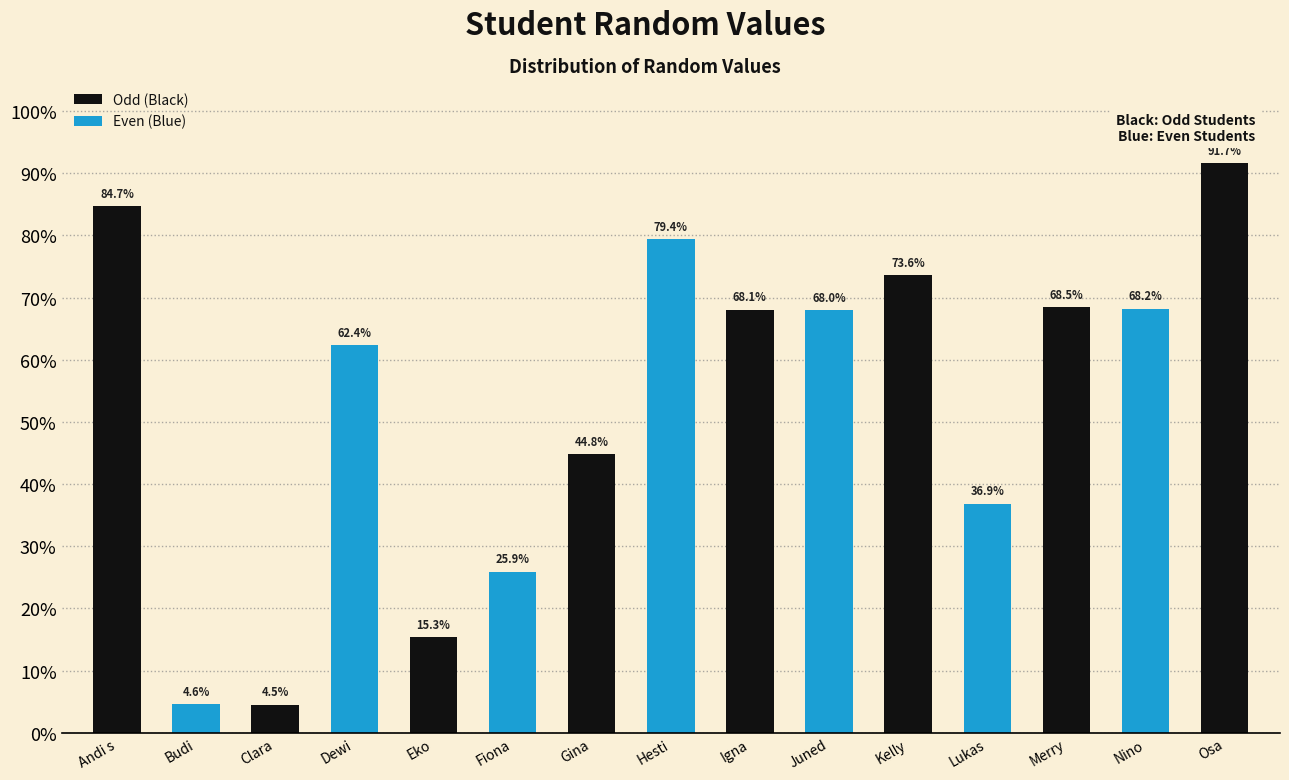

Which category has the highest value across all series?

Osa